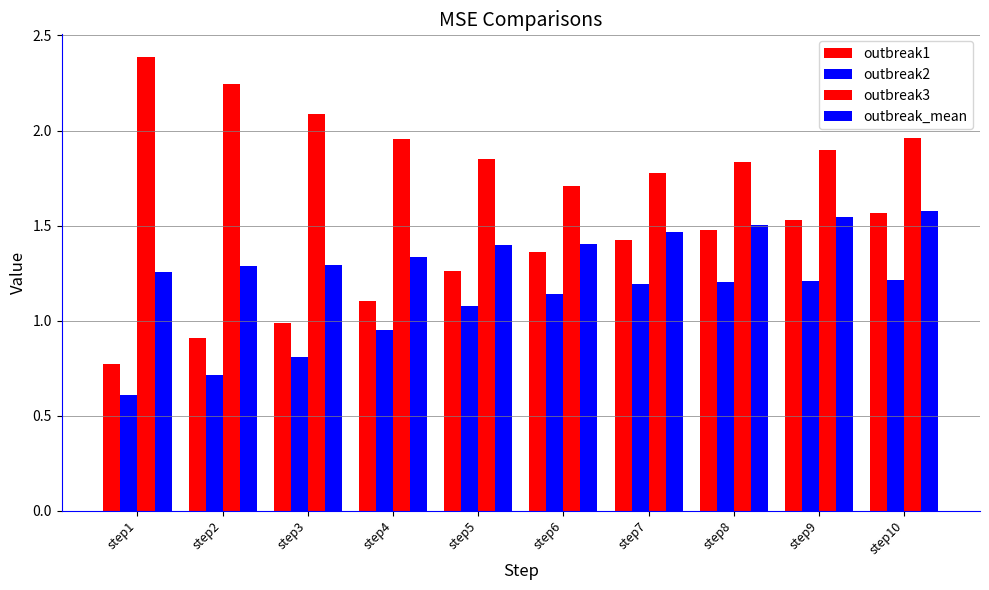

Does the chart contain any negative values?

No